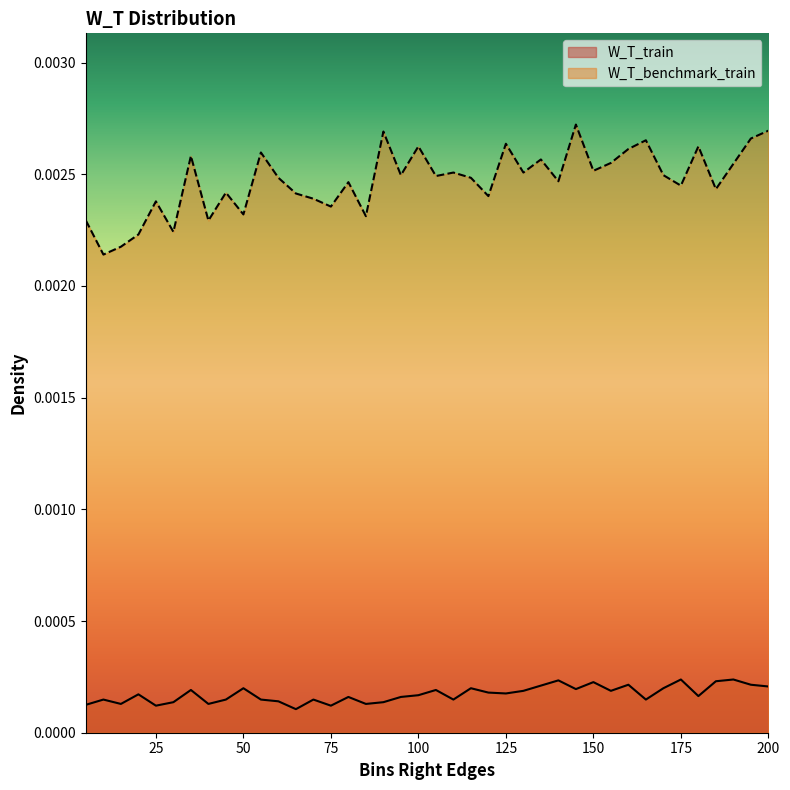

How many lines are shown in the chart?

2